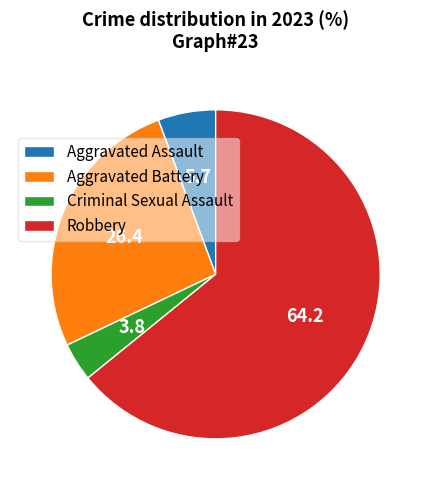

Which category has the biggest portion of the pie?

Robbery